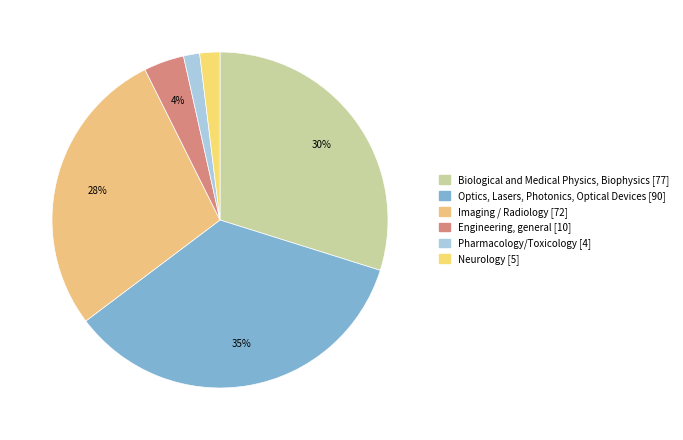

Count the number of slices in the pie.

6